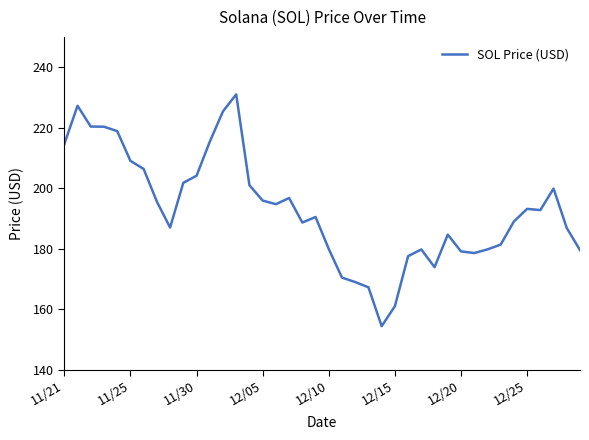

What is the average value?

193.0